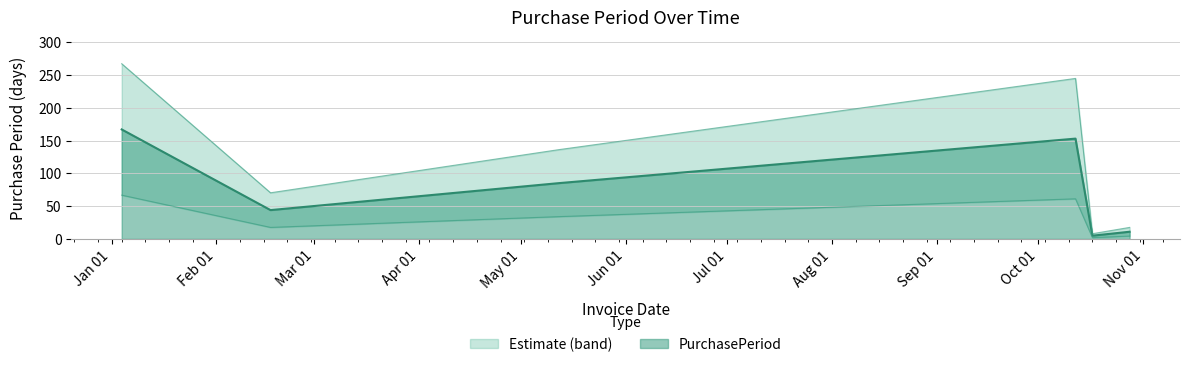

What is the average value?

78